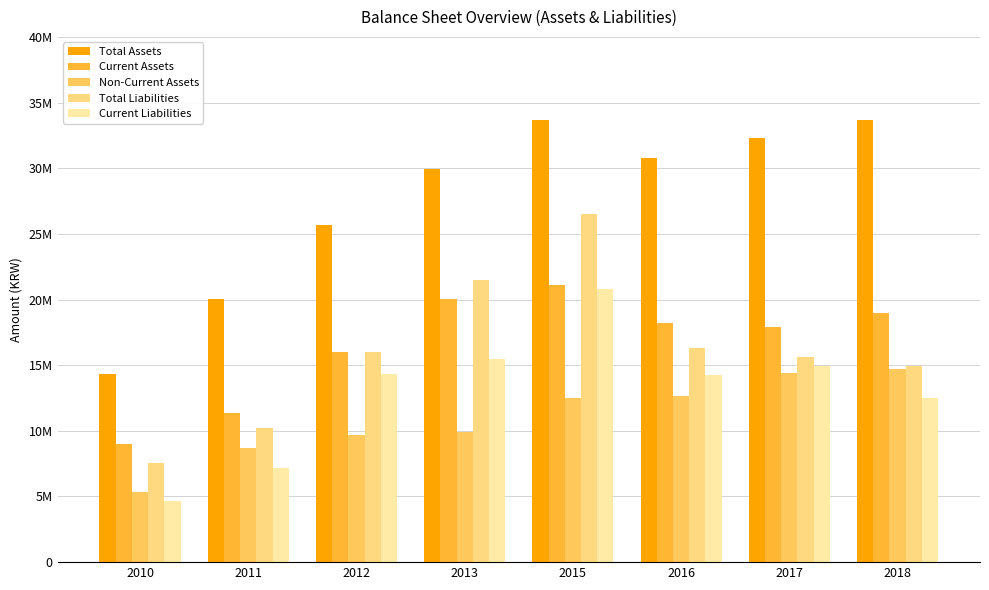

What are all the series names shown in the legend?

Total Assets, Current Assets, Non-Current Assets, Total Liabilities, Current Liabilities